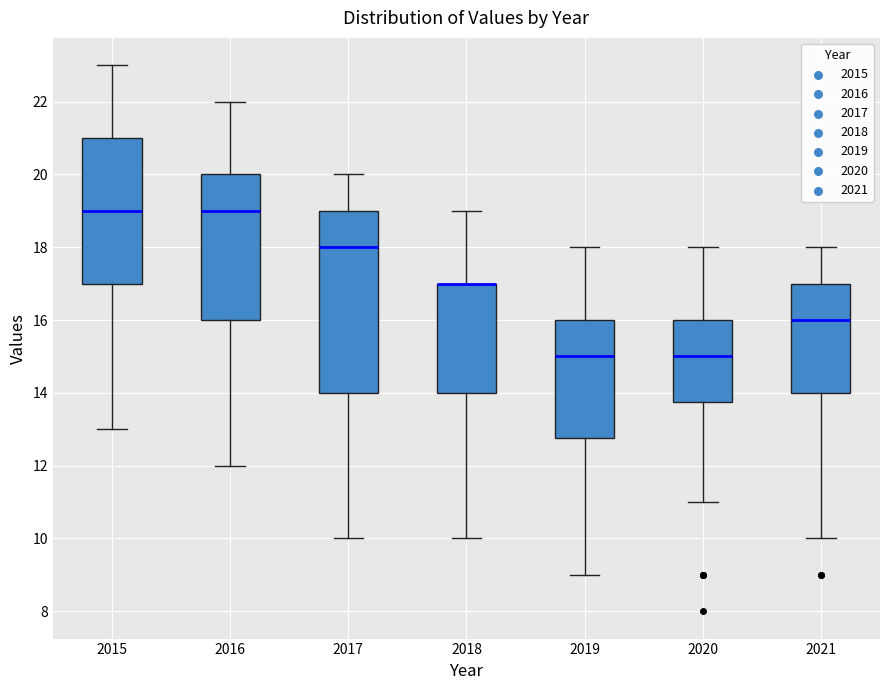

Reading left to right, transcribe this box plot: for each box, give where its median line is, the range the box spans, and where its two whiskers end, as read against the y-axis. The values are not printed on the chart, so give them approximately, as read against the axis.

2015: median 19.0, box 17.0 to 21.0, whiskers 13.0 to 23.0
2016: median 19.0, box 16.0 to 20.0, whiskers 12.0 to 22.0
2017: median 18.0, box 14.0 to 19.0, whiskers 10.0 to 20.0
2018: median 17.0 (drawn on the box's upper edge), box 14.0 to 17.0, whiskers 10.0 to 19.0
2019: median 15.0, box 12.8 to 16.0, whiskers 9.0 to 18.0
2020: median 15.0, box 13.8 to 16.0, whiskers 11.0 to 18.0
2021: median 16.0, box 14.0 to 17.0, whiskers 10.0 to 18.0